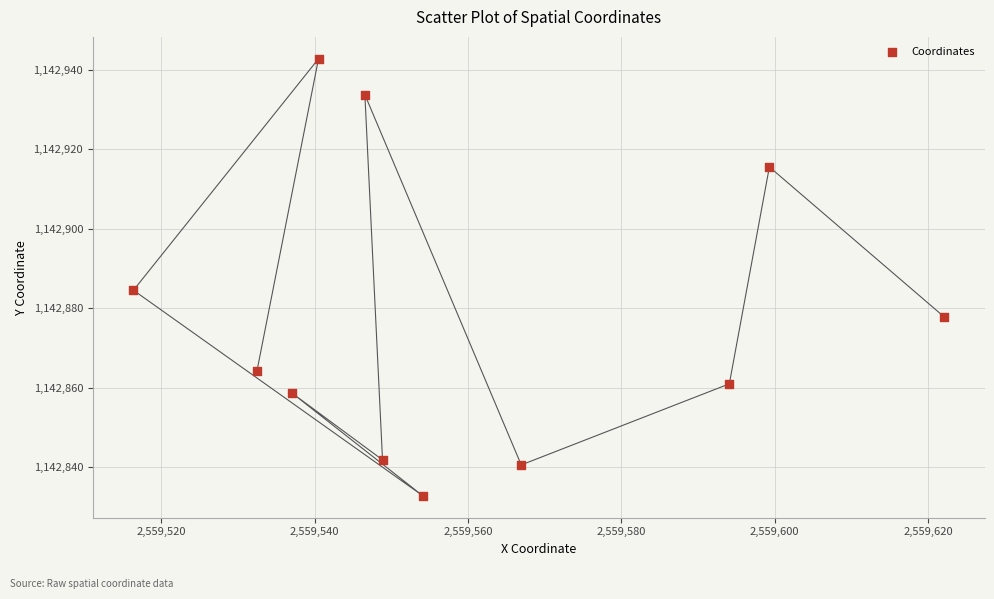

What is the average X value?

2559559.9